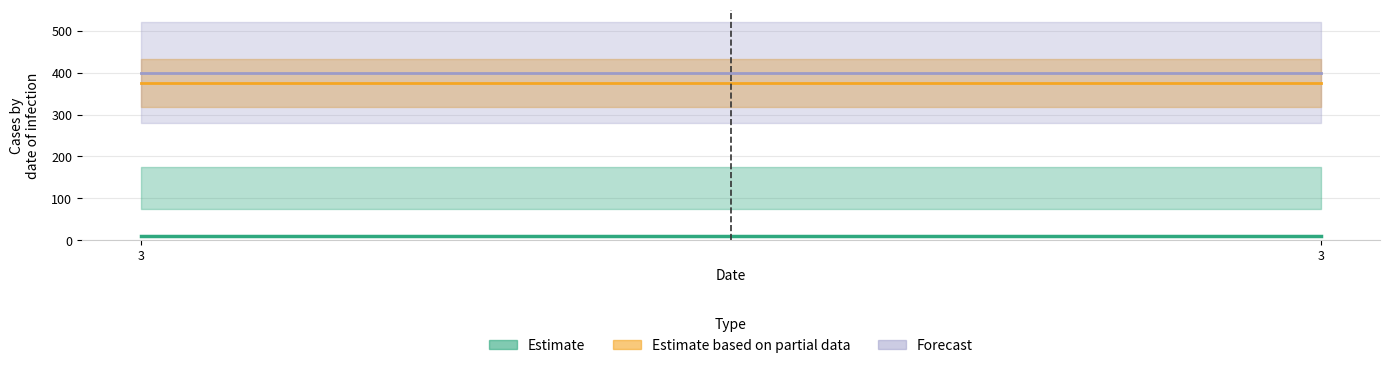

Is the value of 175 at 3 greater than the value of 75 at 3?

Yes